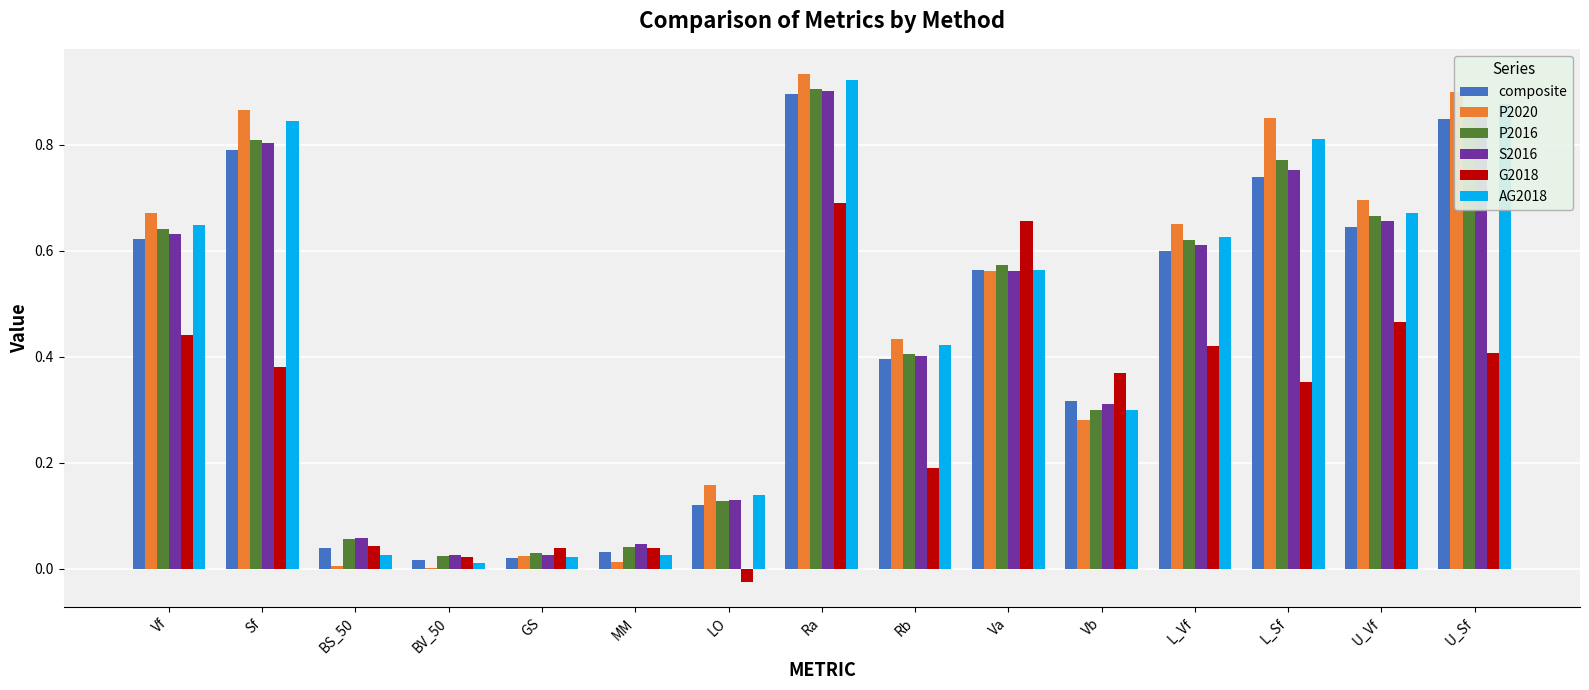

At which category is the sum across all series the highest?

Ra